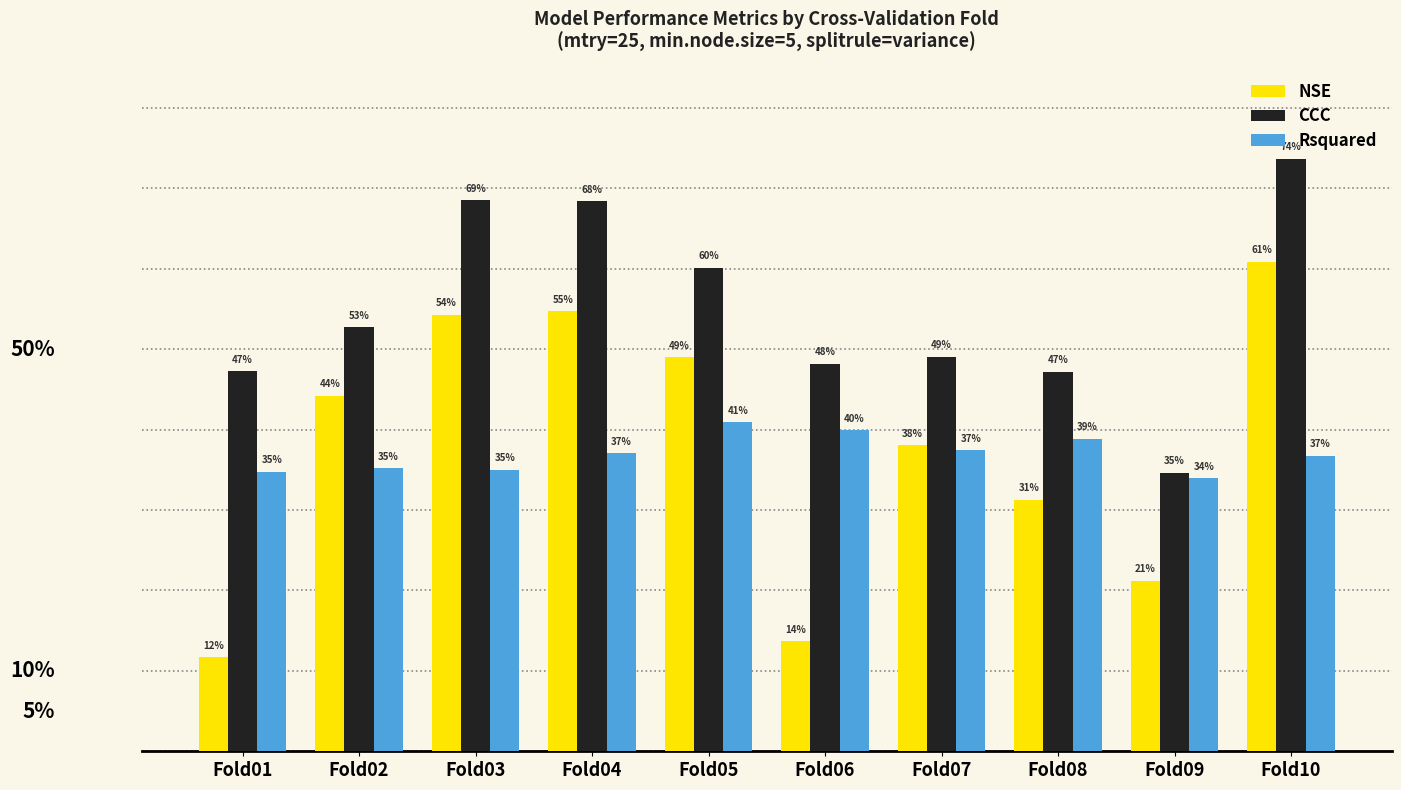

The value of CCC at Fold05 is 0.3. True or false?

False